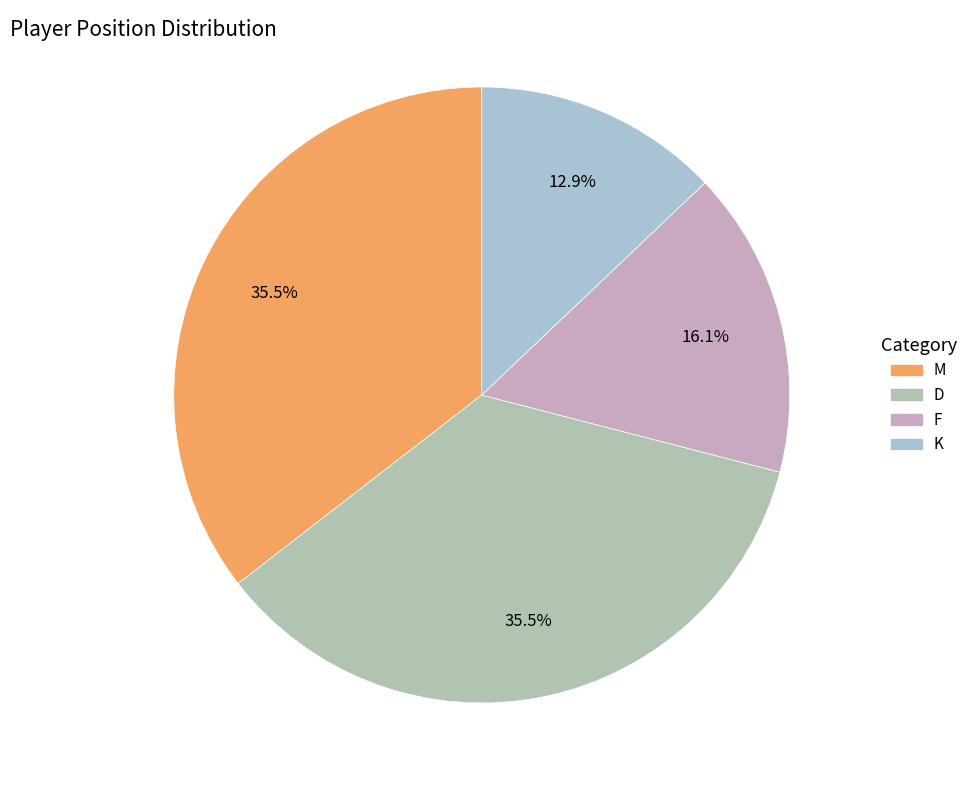

What is the change in value from M to F?

-6